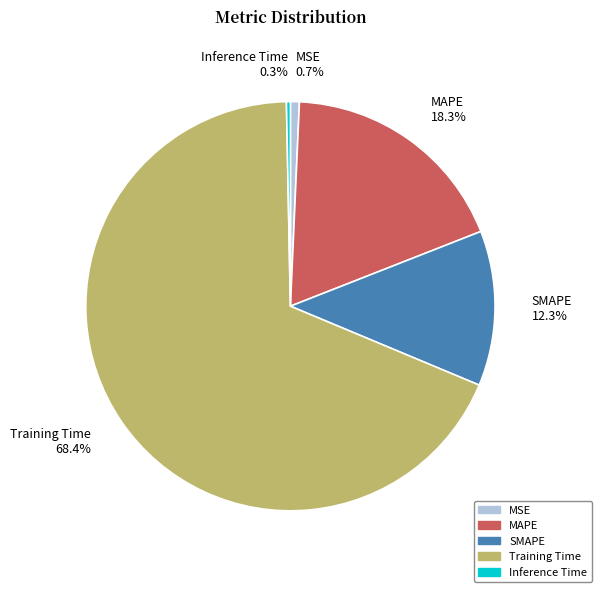

The Training Time slice represents 68% of the pie. True or false?

True